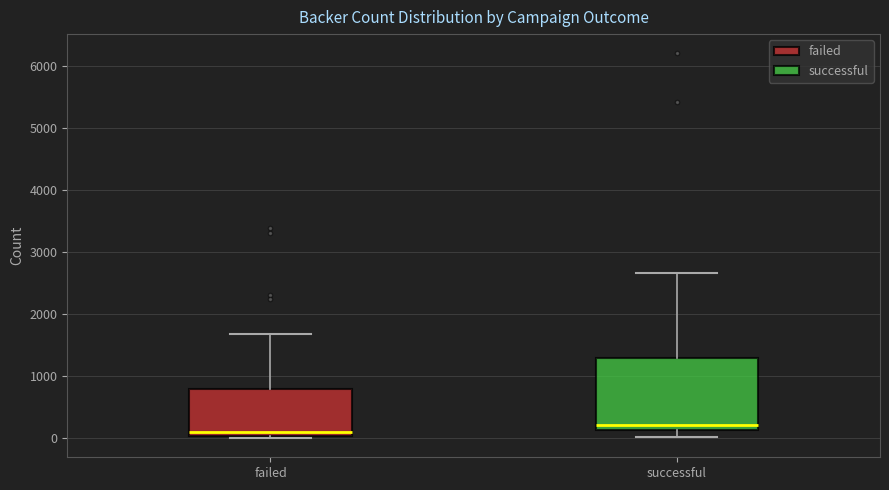

Reading left to right, transcribe this box plot: for each box, give where its median line is, the range the box spans, and where its two whiskers end, as read against the y-axis. The values are not printed on the chart, so give them approximately, as read against the axis.

failed: median 100, box 0 to 800, whiskers 0 (just below the box's lower edge) to 1700
successful: median 200, box 100 to 1300, whiskers 0 to 2700